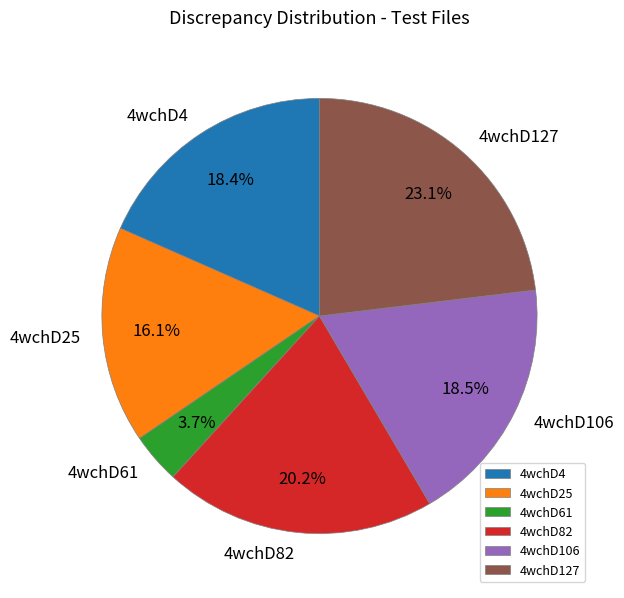

To the nearest percent, what is the difference between the 4wchD106 and 4wchD25 slice percentages?

2%